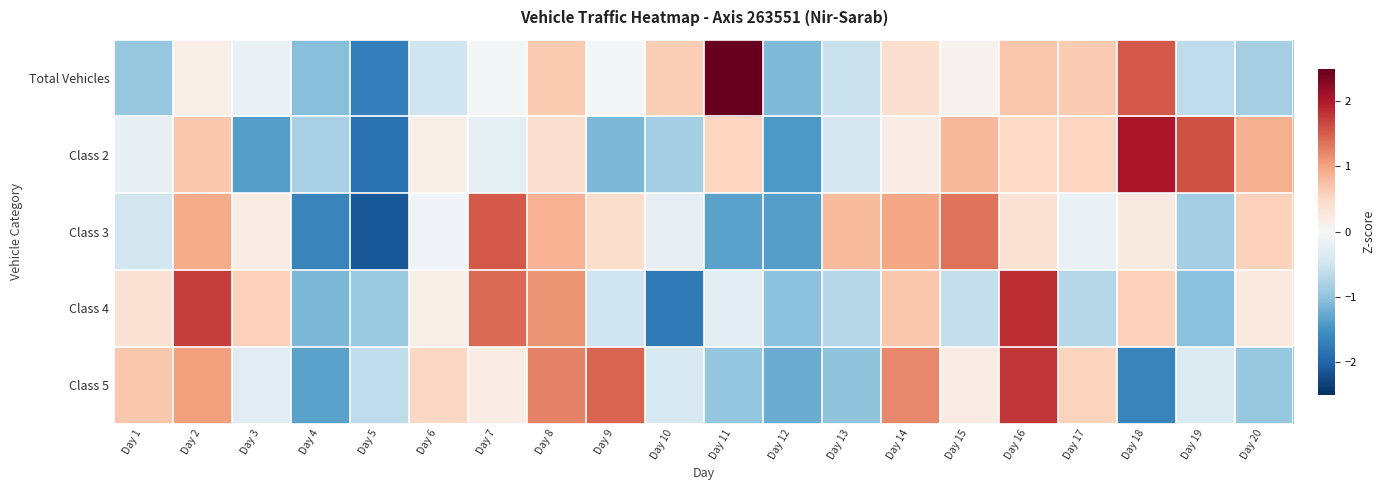

Reading left to right, transcribe all the data shown in this chart.

Total Vehicles: Day 1=-0.9	Day 2=0.2	Day 3=-0.2	Day 4=-1.1	Day 5=-1.7	Day 6=-0.5	Day 7=-0.0	Day 8=0.6	Day 9=-0.0	Day 10=0.6	Day 11=2.8	Day 12=-1.1	Day 13=-0.6	Day 14=0.4	Day 15=0.1	Day 16=0.7	Day 17=0.6	Day 18=1.5	Day 19=-0.6	Day 20=-0.8
Class 2: Day 1=-0.2	Day 2=0.7	Day 3=-1.4	Day 4=-0.8	Day 5=-1.9	Day 6=0.1	Day 7=-0.2	Day 8=0.4	Day 9=-1.1	Day 10=-0.9	Day 11=0.5	Day 12=-1.4	Day 13=-0.4	Day 14=0.2	Day 15=0.8	Day 16=0.5	Day 17=0.5	Day 18=2.0	Day 19=1.6	Day 20=0.9
Class 3: Day 1=-0.5	Day 2=0.9	Day 3=0.2	Day 4=-1.7	Day 5=-2.1	Day 6=-0.1	Day 7=1.5	Day 8=0.9	Day 9=0.4	Day 10=-0.2	Day 11=-1.3	Day 12=-1.4	Day 13=0.8	Day 14=1.0	Day 15=1.4	Day 16=0.4	Day 17=-0.2	Day 18=0.2	Day 19=-0.8	Day 20=0.6
Class 4: Day 1=0.4	Day 2=1.7	Day 3=0.6	Day 4=-1.1	Day 5=-0.9	Day 6=0.1	Day 7=1.4	Day 8=1.1	Day 9=-0.5	Day 10=-1.8	Day 11=-0.3	Day 12=-1.0	Day 13=-0.7	Day 14=0.7	Day 15=-0.6	Day 16=1.8	Day 17=-0.7	Day 18=0.6	Day 19=-1.0	Day 20=0.2
Class 5: Day 1=0.7	Day 2=1.0	Day 3=-0.3	Day 4=-1.3	Day 5=-0.6	Day 6=0.5	Day 7=0.2	Day 8=1.2	Day 9=1.5	Day 10=-0.4	Day 11=-1.0	Day 12=-1.2	Day 13=-1.0	Day 14=1.2	Day 15=0.2	Day 16=1.8	Day 17=0.6	Day 18=-1.7	Day 19=-0.3	Day 20=-0.9